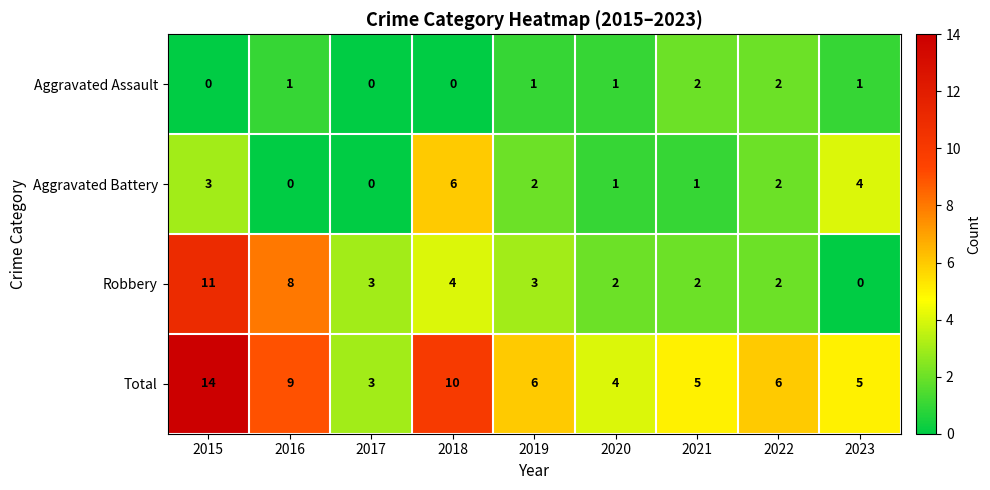

How many data points does each series have?

9